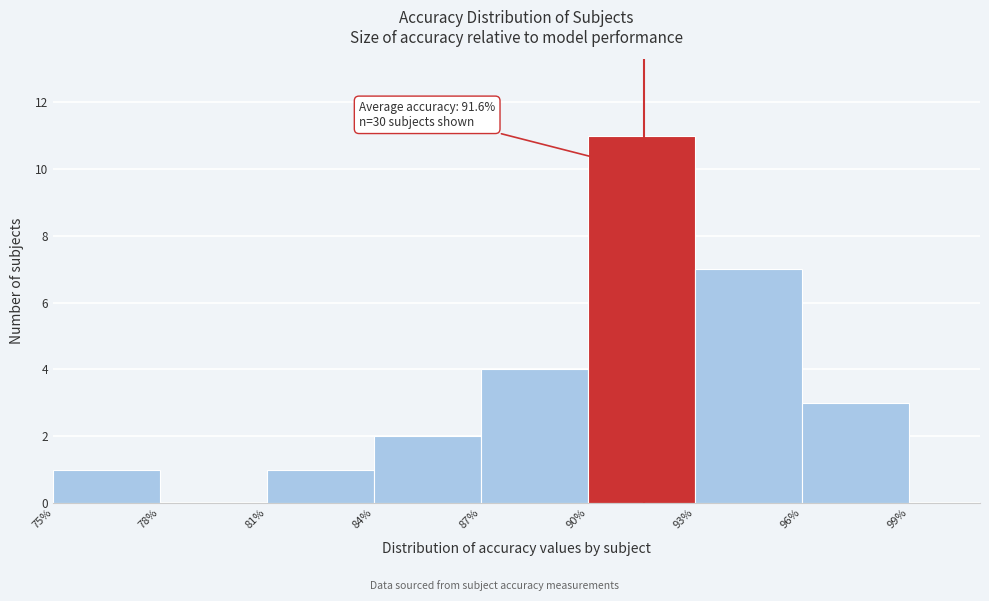

Over which range of the x-axis is the bar tallest?

90% to 93%